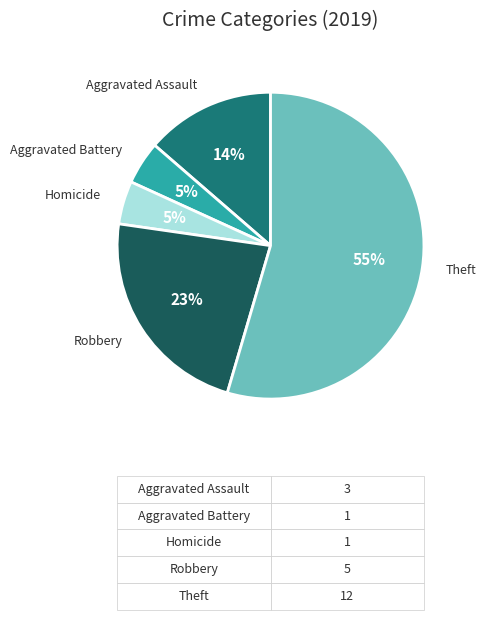

To the nearest percent, what is the average slice percentage?

20%